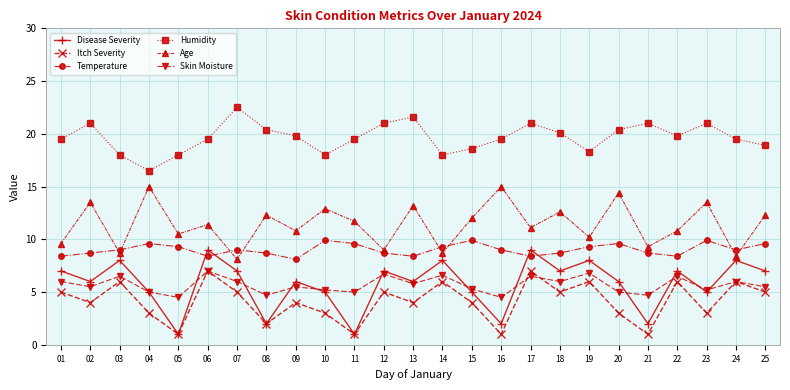

The Temperature series shows 2.3 at 25. True or false?

False